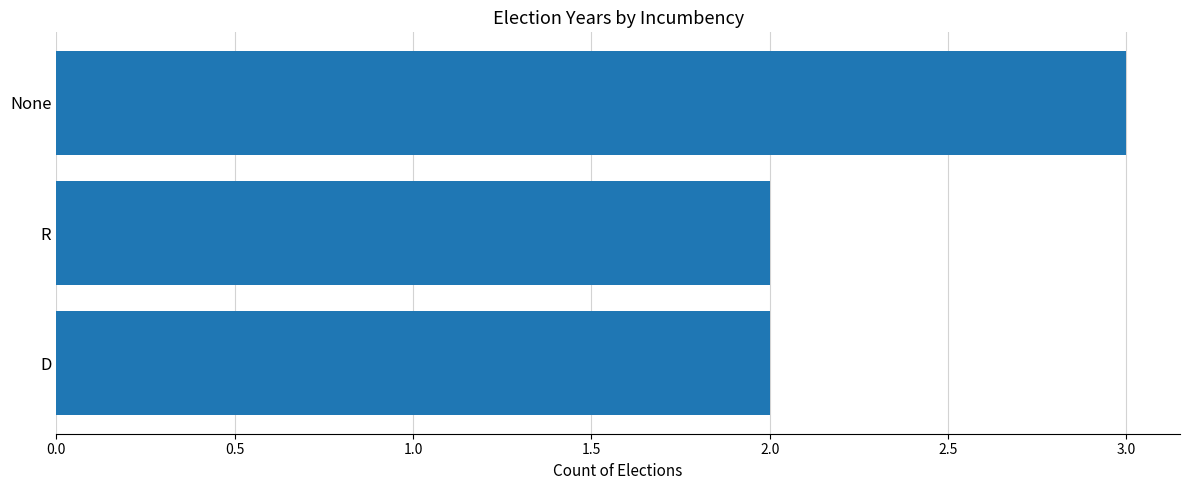

Reading top to bottom, extract all data points from this chart.

None=3	R=2	D=2